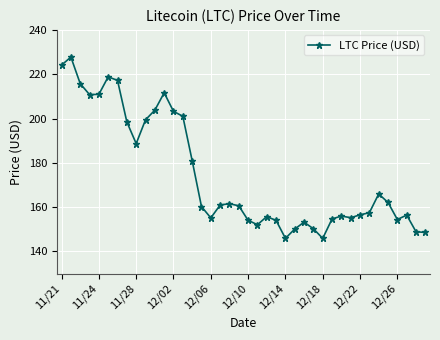

How many interior local valleys (lower than both neighbors) does the data have?

8